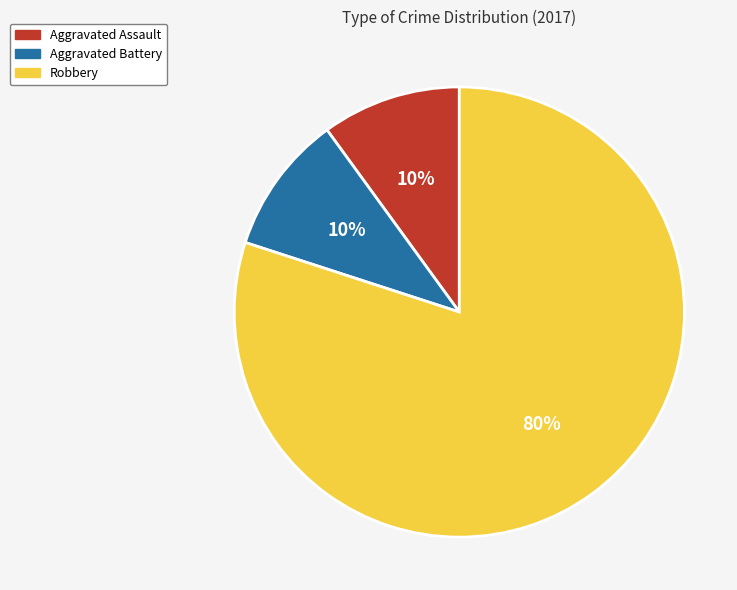

Approximately how many times larger is the value at Aggravated Battery compared to Aggravated Assault?

1.0